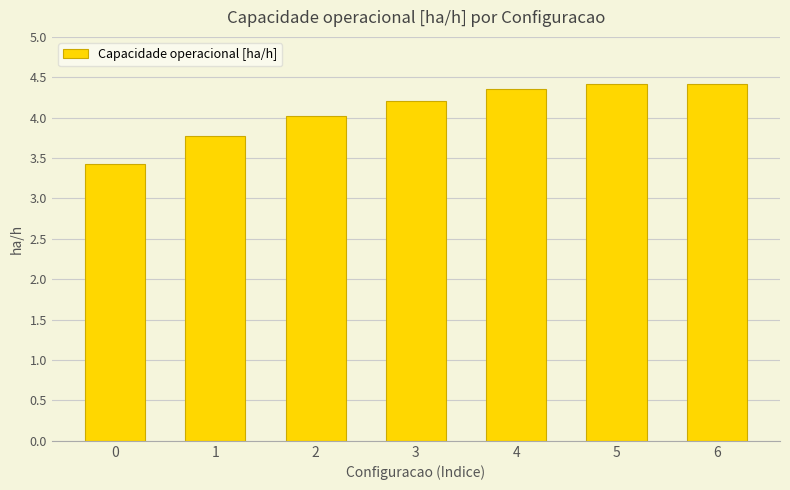

Between 4 and 0, which is larger?

4